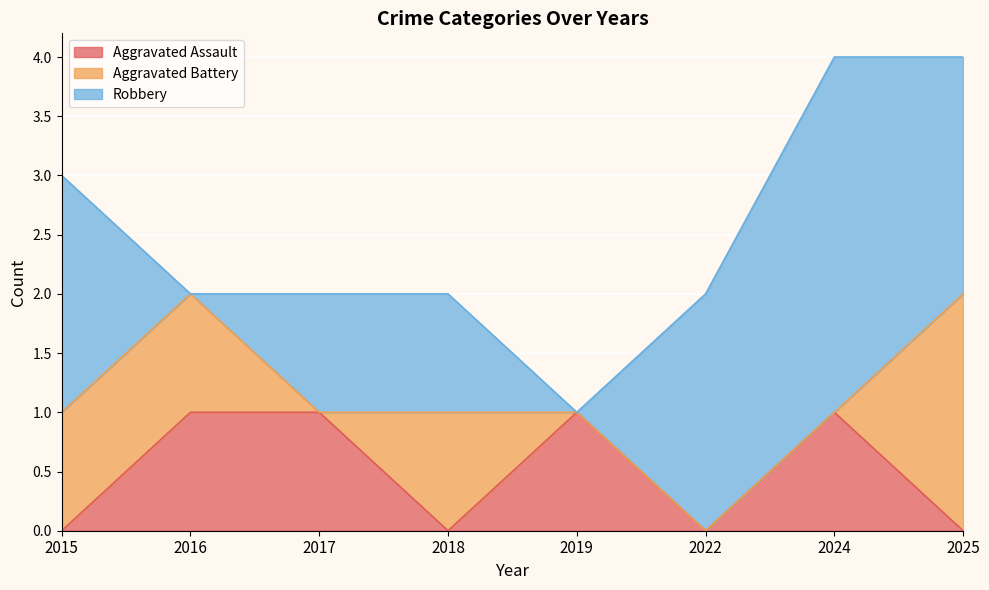

What is the spread (max minus min) of values at 2018?

1